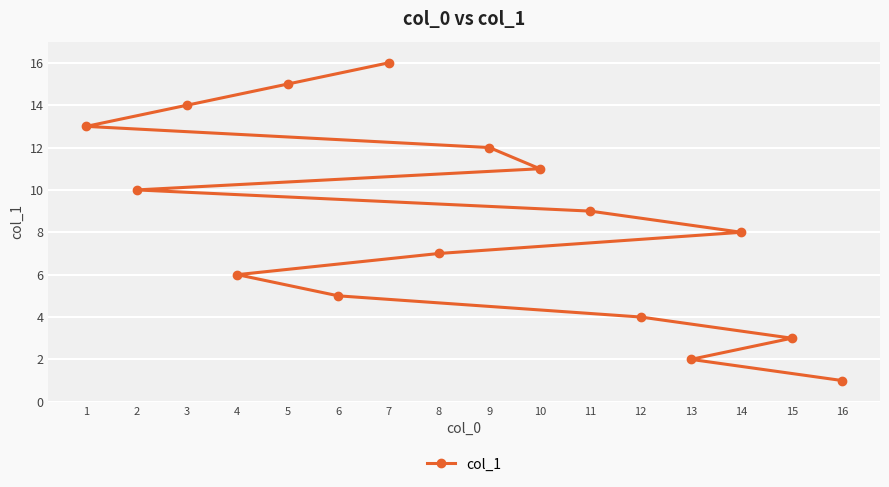

Is it true that the value at 12 is 2?

False